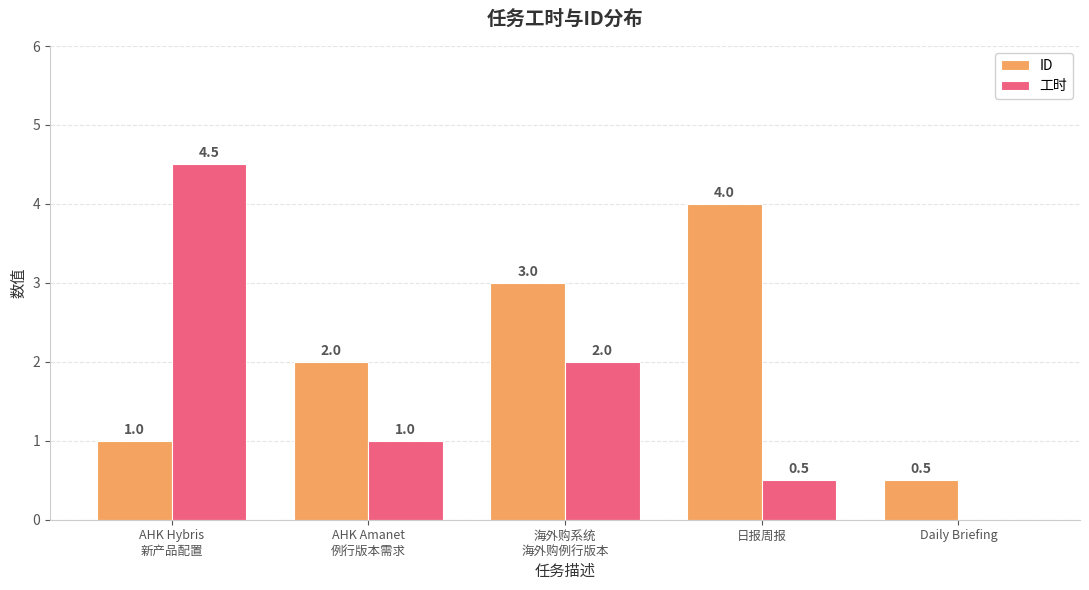

The 工时 series shows 2.0 at 海外购系统
海外购例行版本. True or false?

True